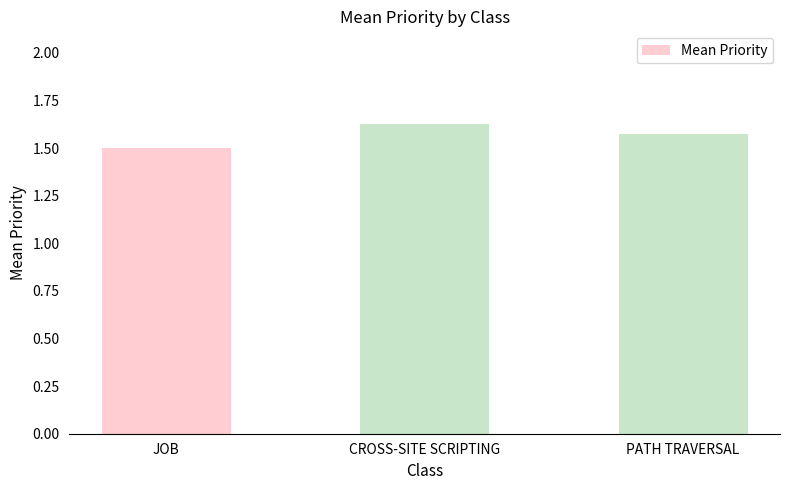

What is the label of the 2nd bar from the left?

CROSS-SITE SCRIPTING